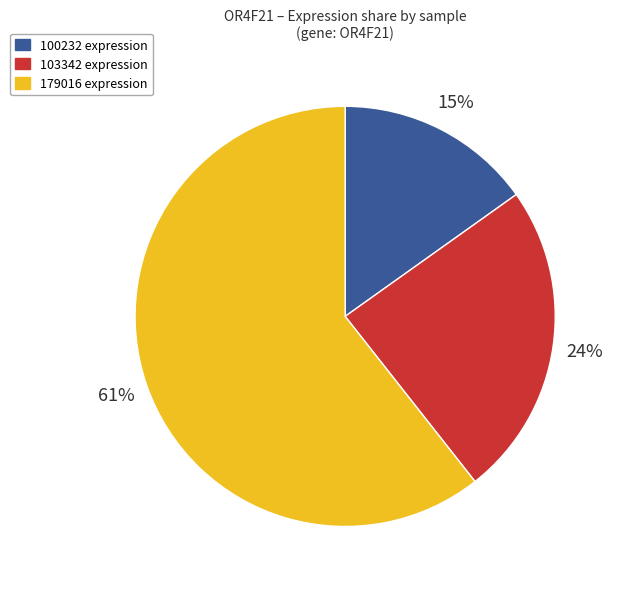

Does any single category account for the majority?

Yes